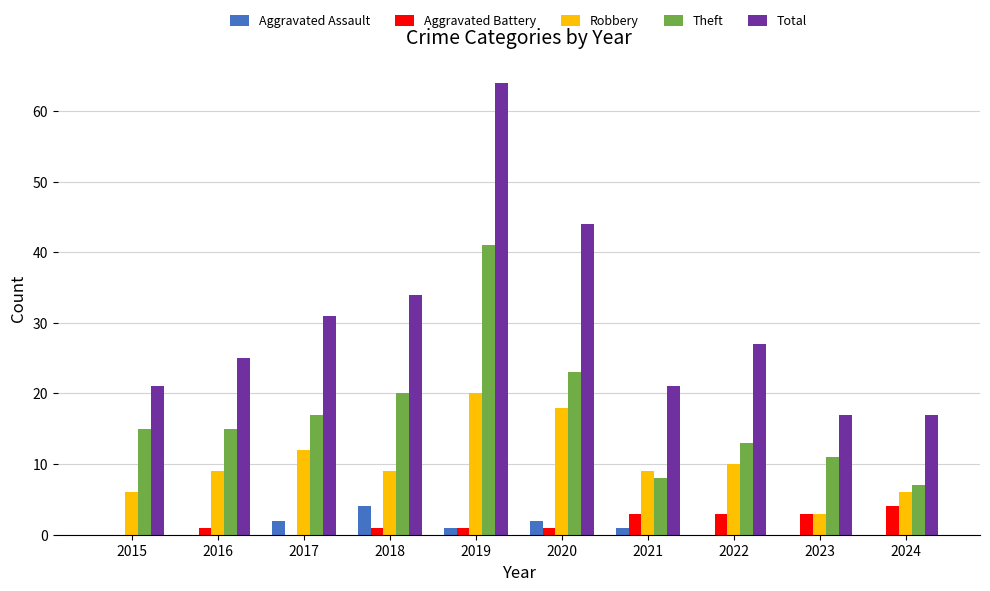

Is the value of Total at 2023 greater than the value of Robbery at 2017?

Yes